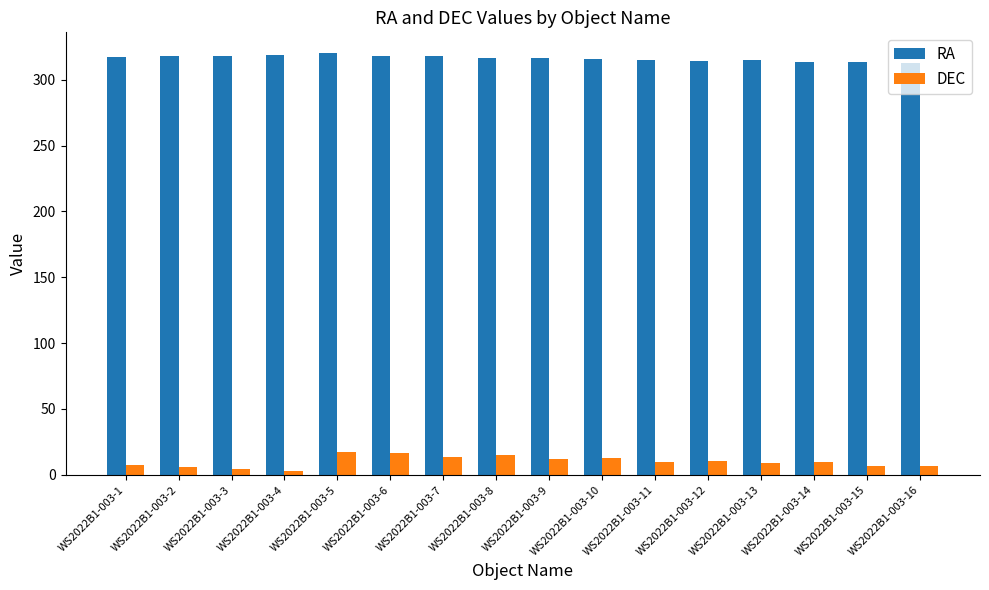

True or false: RA has a value of 317.9 at WS2022B1-003-2.

True